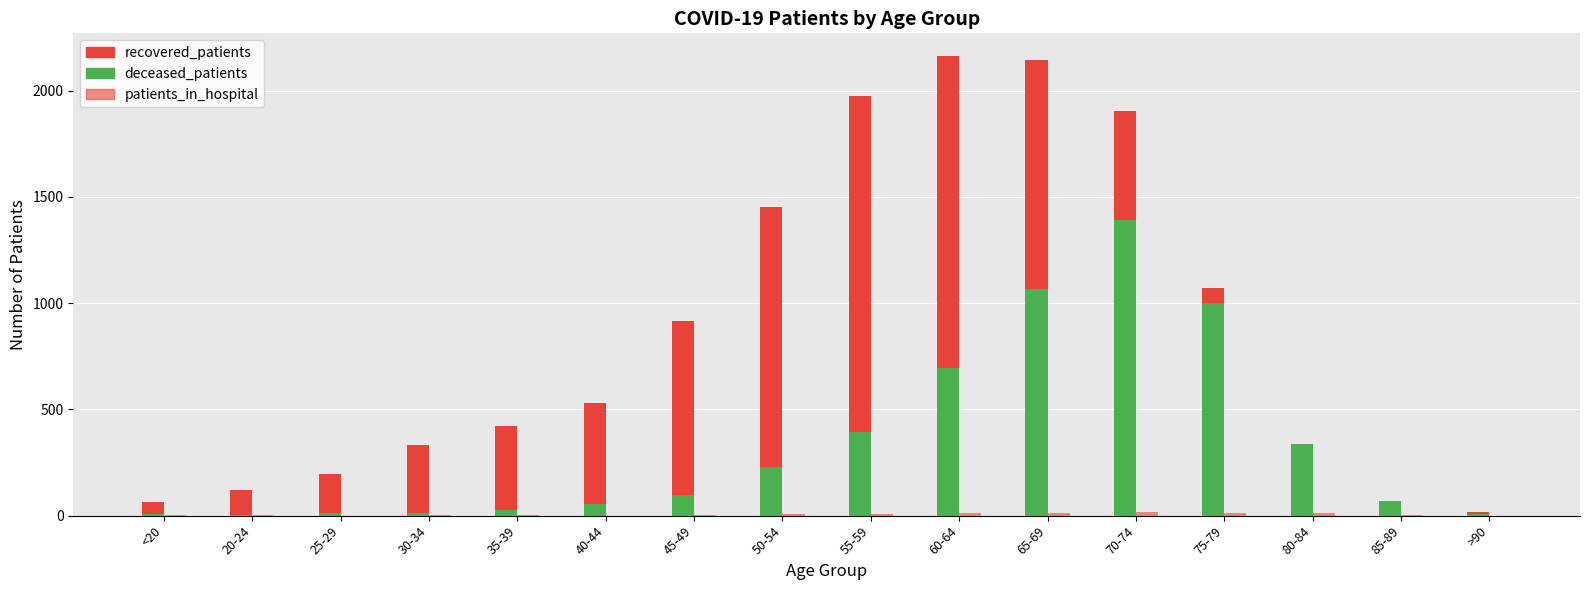

Are the bars grouped side by side (vs. stacked)?

Yes